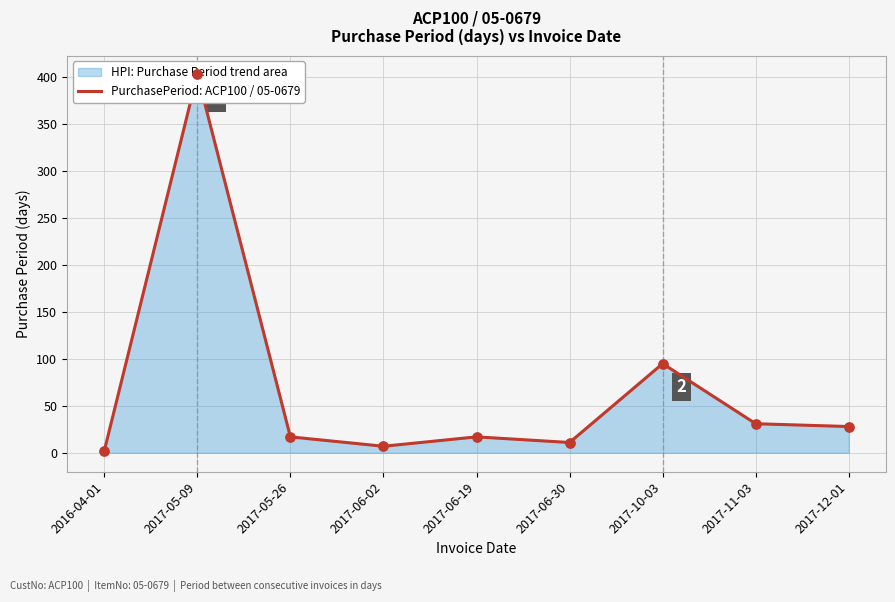

Which has a higher value, 2017-05-09 or 2017-10-03?

2017-05-09